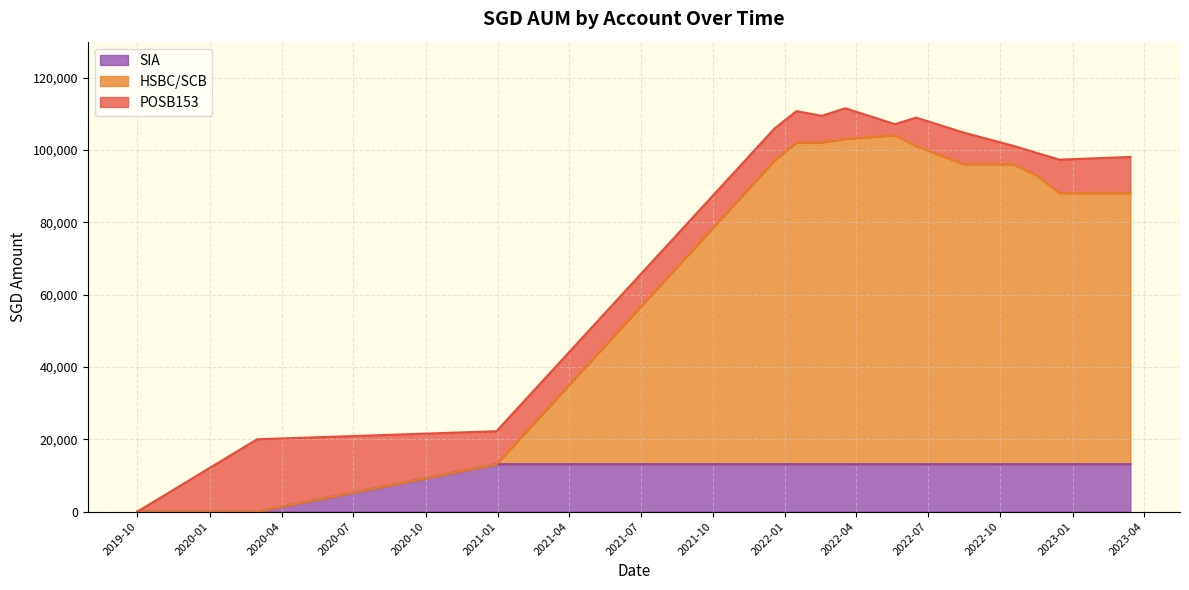

What is the difference between the HSBC/SCB values at 2022-01-15 and 2020-12-30?

89000.0